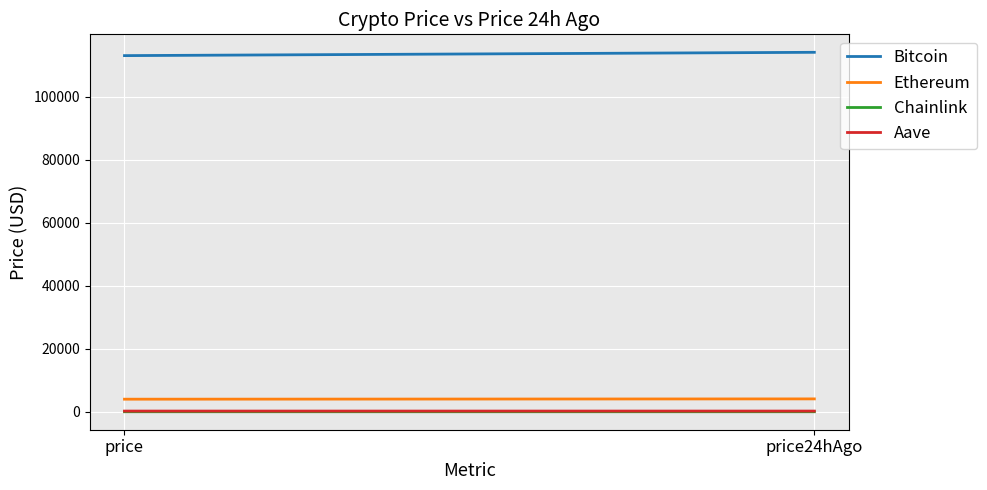

What are all the series names shown in the legend?

Bitcoin, Ethereum, Chainlink, Aave